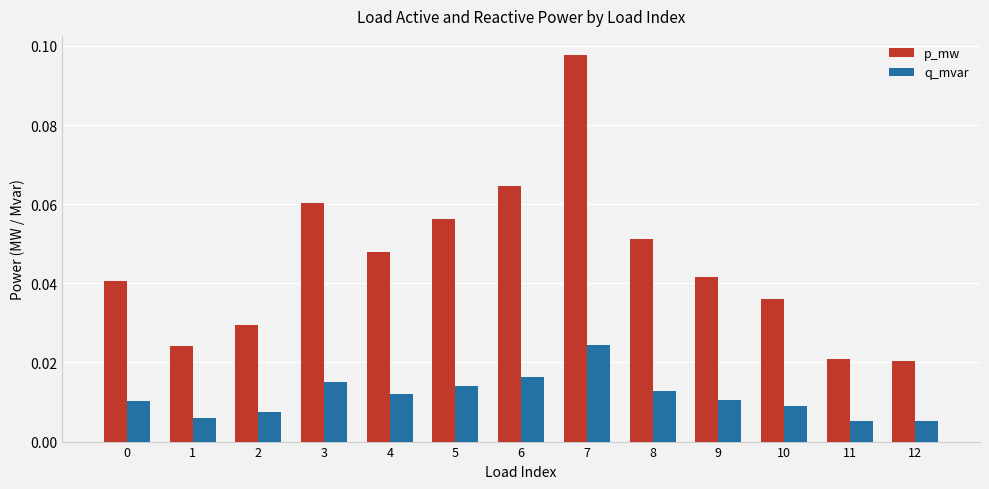

How many q_mvar values are between 0 and 1?

13